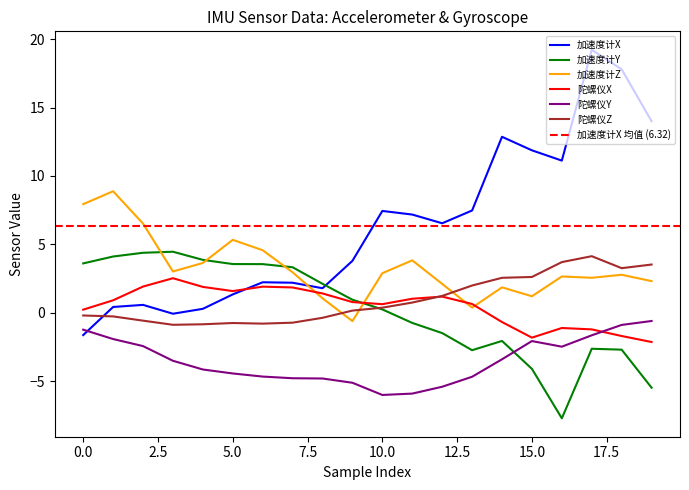

What is the average value of the 陀螺仪Y series?

-3.5